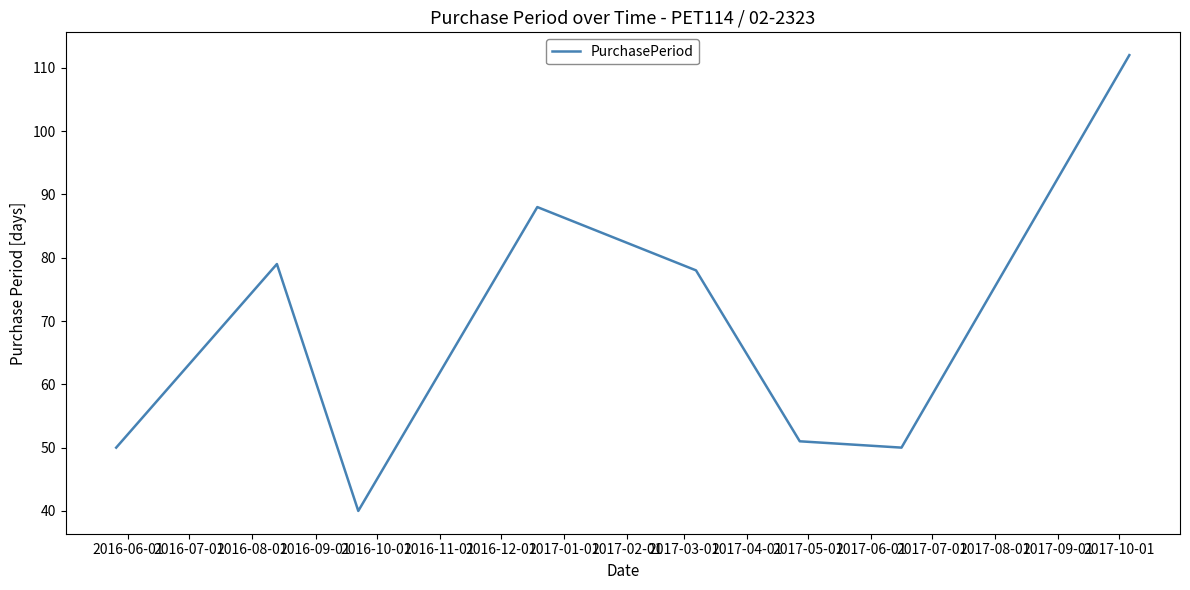

What is the minimum value shown in the chart?

40